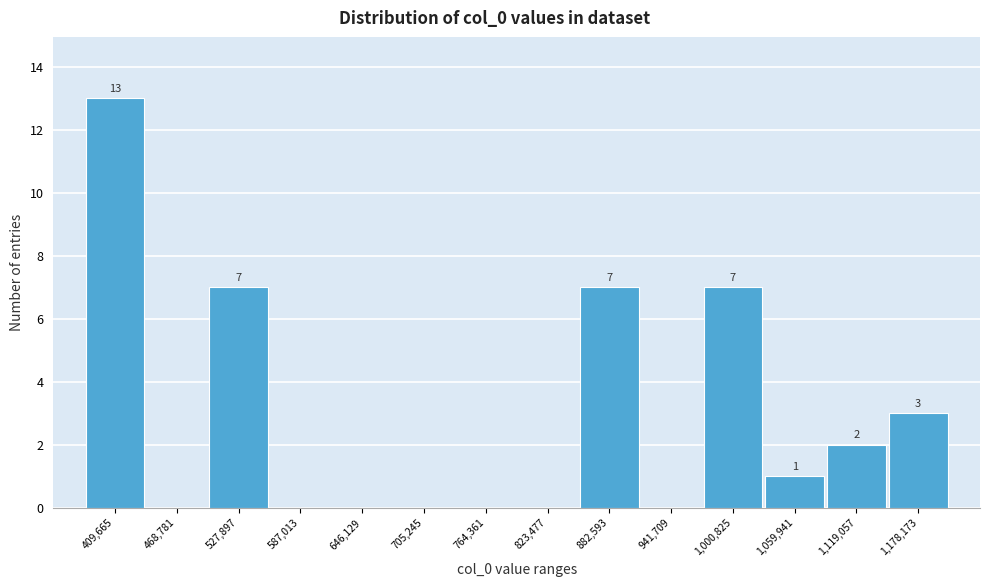

Reading left to right, list all the values displayed in this chart.

409,665=13	468,781=0	527,897=7	587,013=0	646,129=0	705,245=0	764,361=0	823,477=0	882,593=7	941,709=0	1,000,825=7	1,059,941=1	1,119,057=2	1,178,173=3